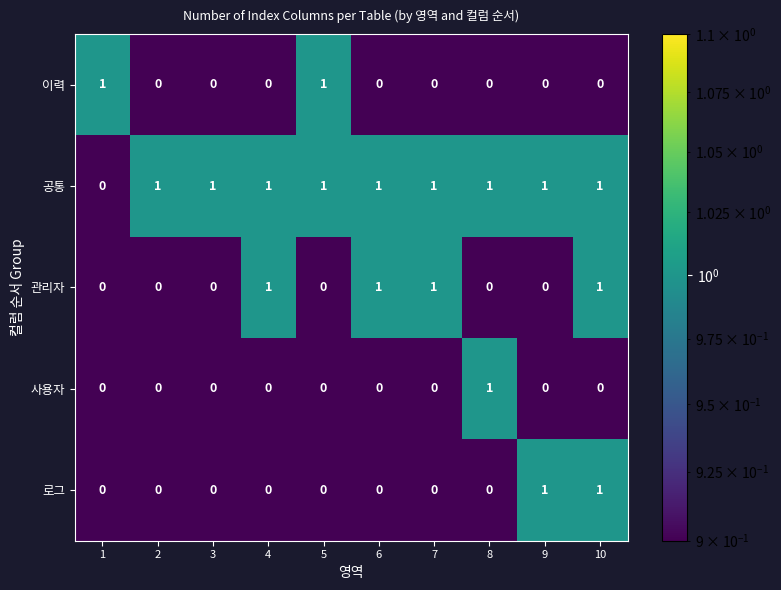

At which label does 사용자 reach its peak?

8